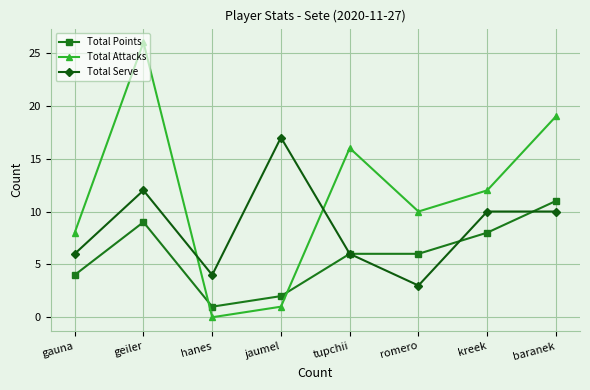

Where is the first local minimum for Total Points?

hanes